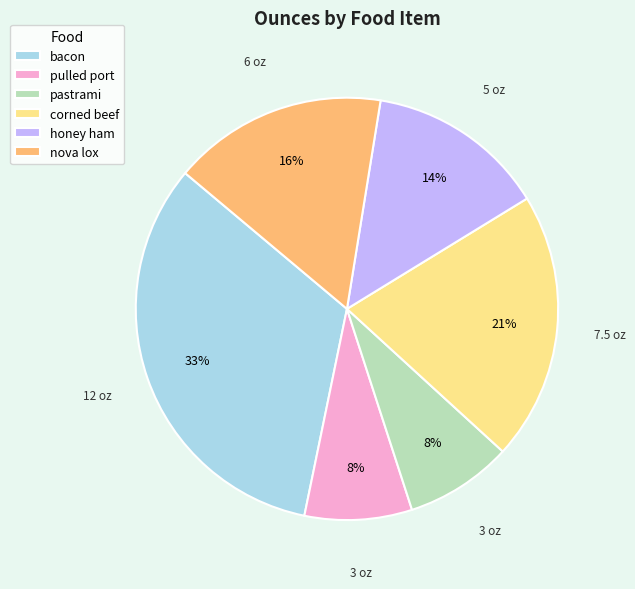

Does pastrami account for over 50% of the chart?

No